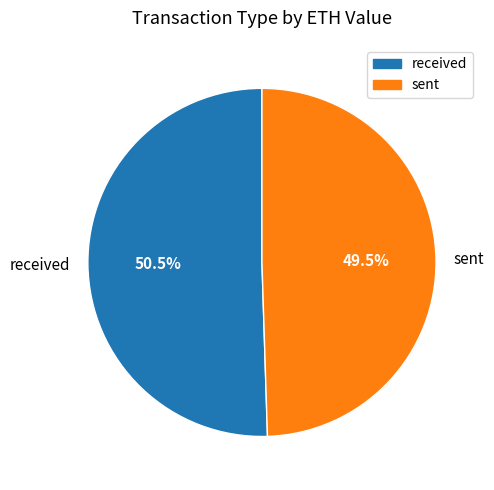

Which category has the biggest portion of the pie?

received